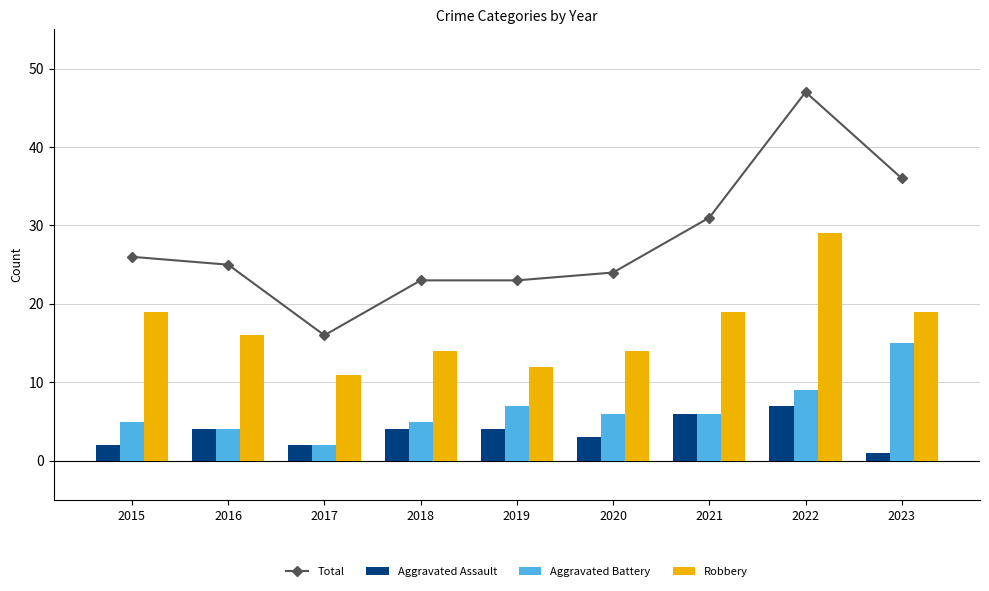

The value of Aggravated Assault at 2018 is 4. True or false?

True